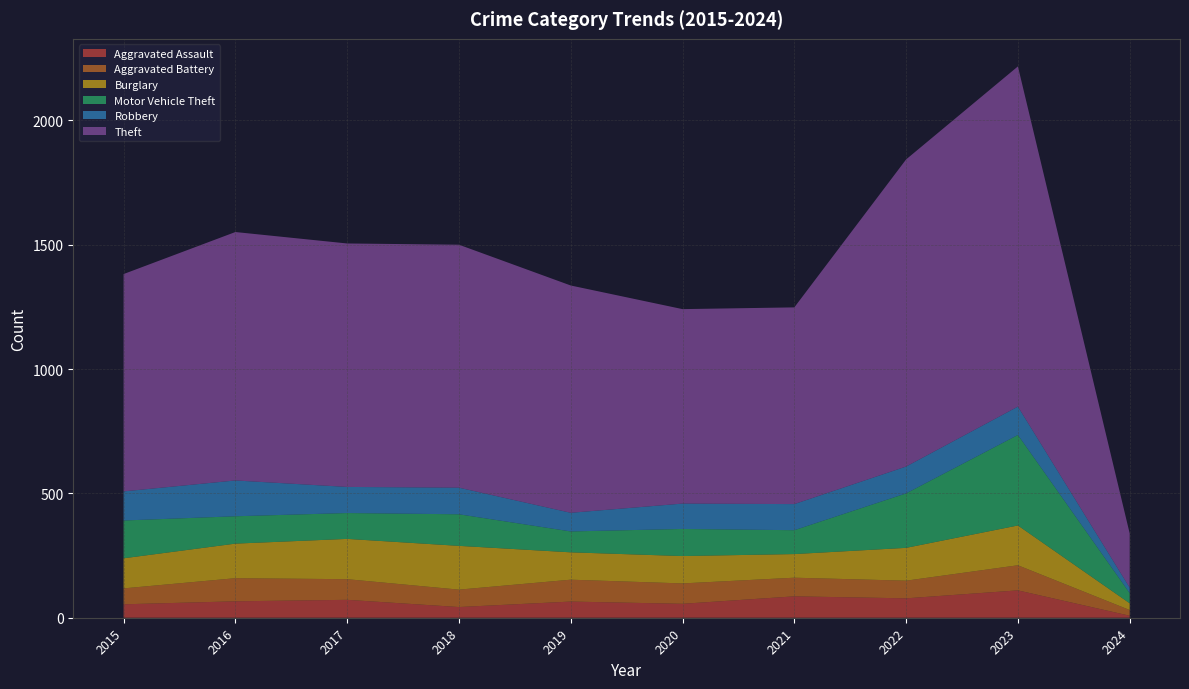

Reading left to right, transcribe all the data shown in this chart.

Aggravated Assault: 54	66	72	43	65	56	86	78	110	8
Aggravated Battery: 64	93	83	70	88	82	75	71	101	23
Burglary: 121	139	162	176	110	110	95	132	160	27
Motor Vehicle Theft: 152	110	104	127	84	109	96	219	364	41
Robbery: 117	144	105	107	75	102	105	108	114	22
Theft: 874	999	979	977	914	782	791	1235	1368	218